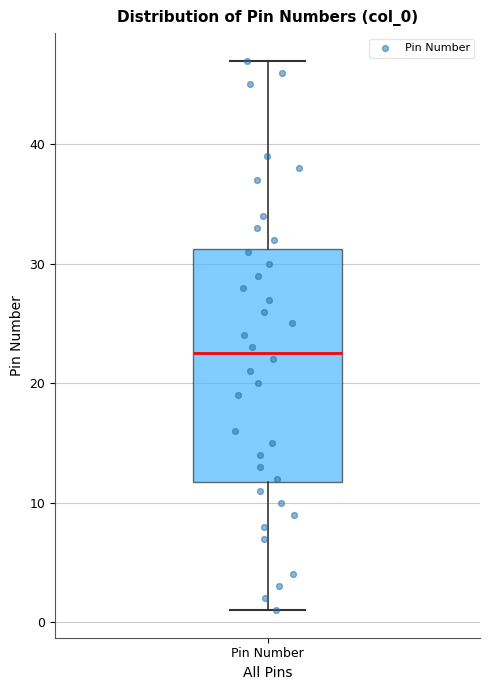

Read this box plot against the y-axis: the position of the median line, the range covered by the box, and the ends of both whiskers. The values are not printed on the chart, so give them approximately, as read against the axis.

median 23, box 12 to 31, whiskers 1 to 47